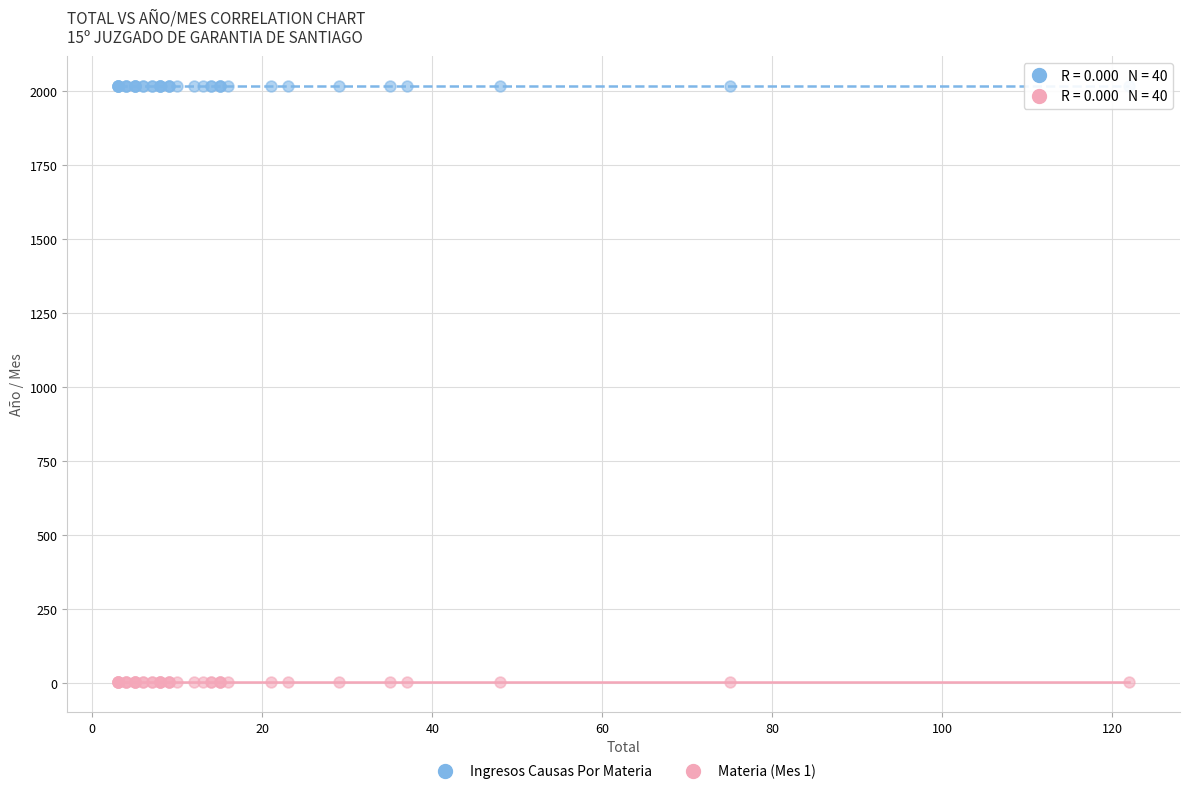

Which series contains the highest Y value?

Ingresos Causas Por Materia